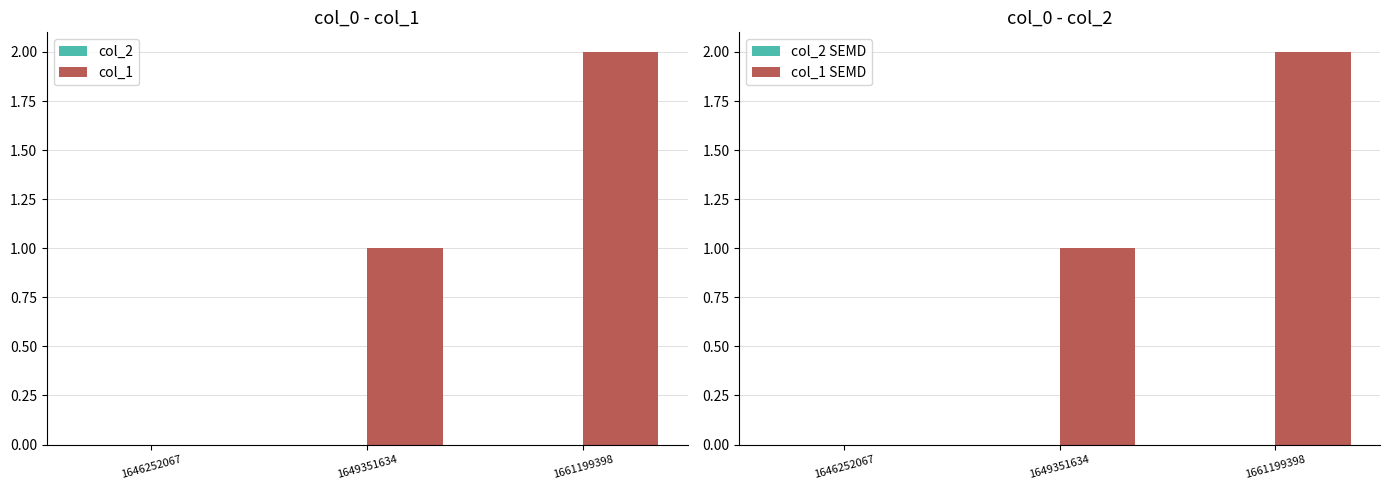

At which label does col_1 first exceed 1?

1661199398